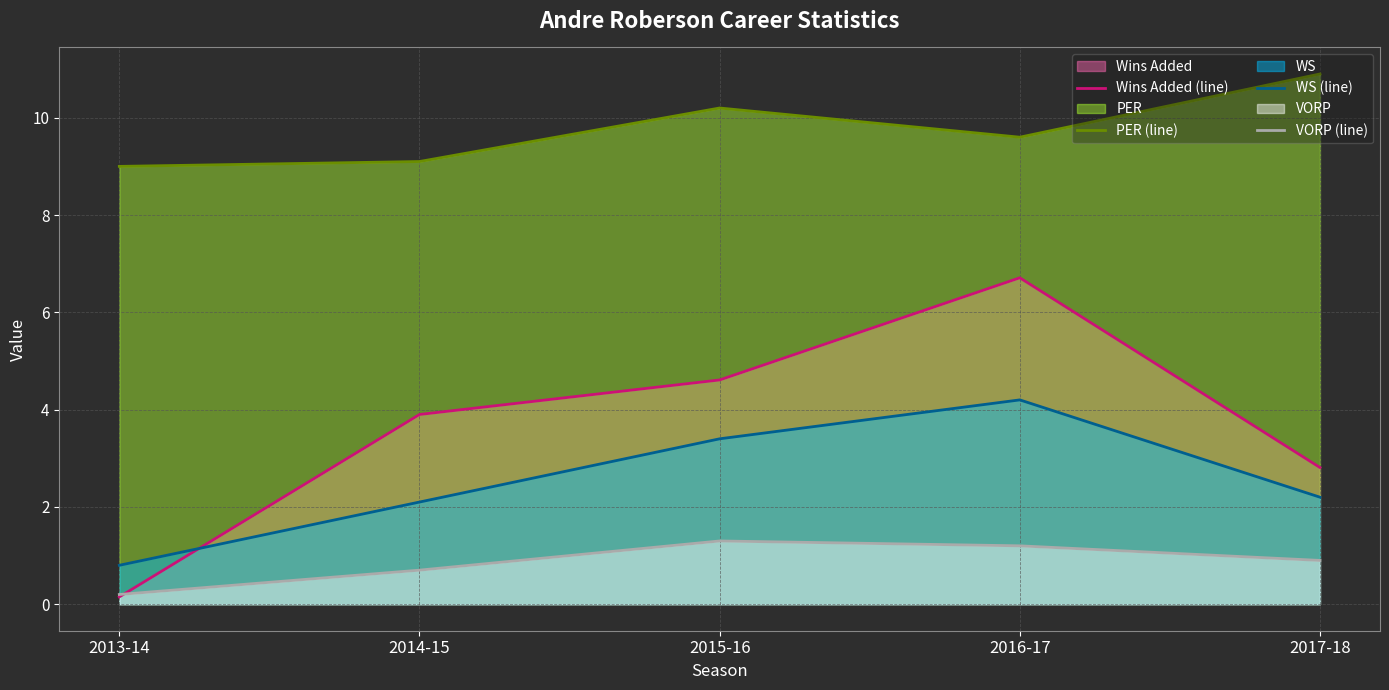

Which category has the highest value across all series?

2017-18